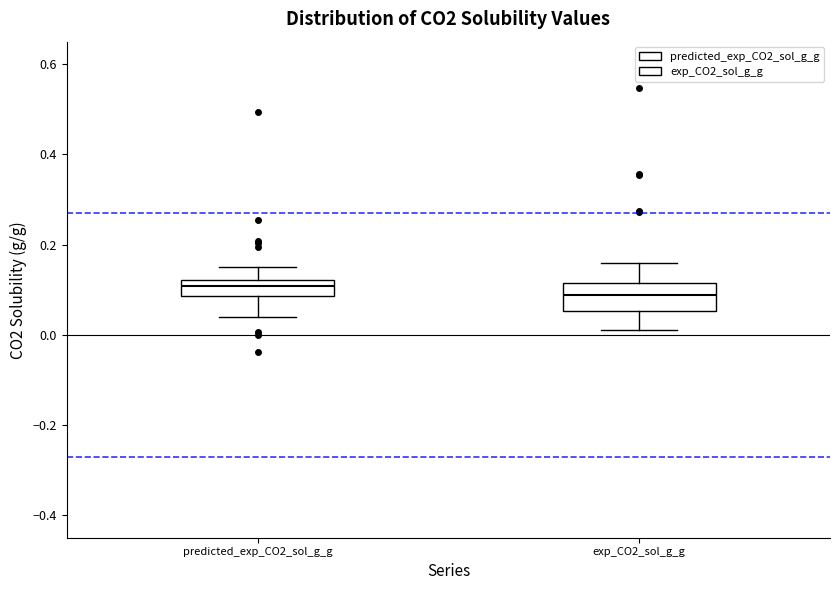

Reading left to right, read every box against the y-axis: the position of its median line, the range the box covers, and the ends of its whiskers. The values are not printed on the chart, so give them approximately, as read against the axis.

predicted_exp_CO2_sol_g_g: median 0.10, box 0.08 to 0.12, whiskers 0.04 to 0.14
exp_CO2_sol_g_g: median 0.08, box 0.06 to 0.12, whiskers 0.00 to 0.16